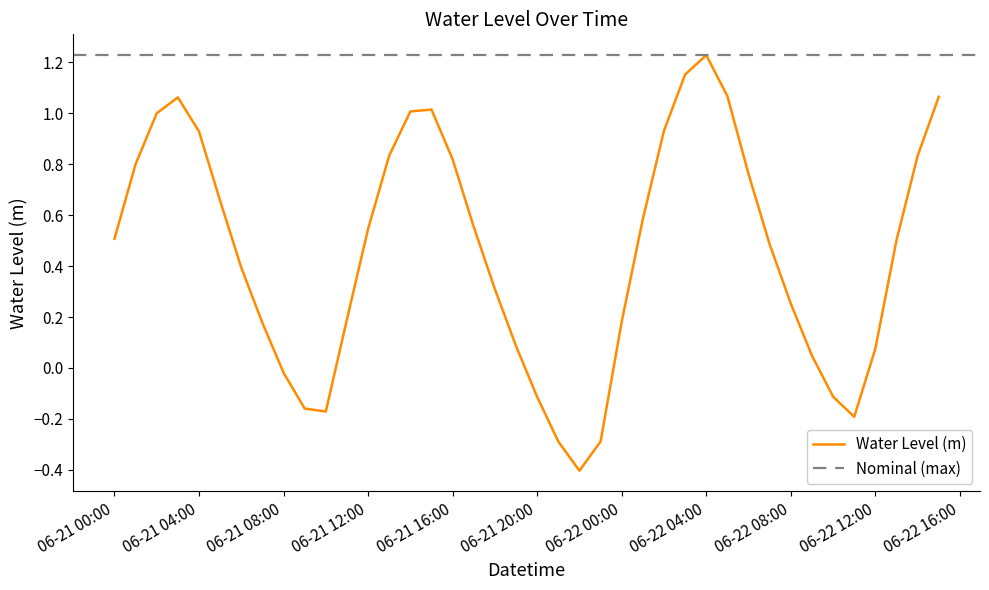

What is the difference between the maximum and minimum values?

1.6